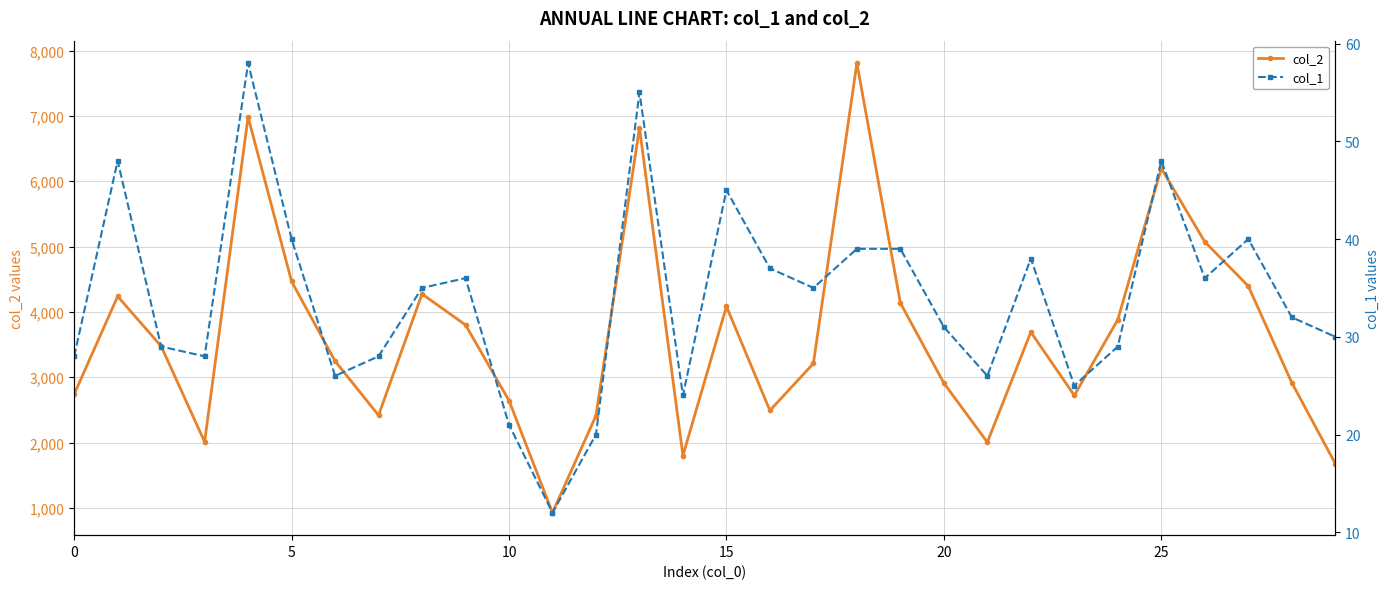

What is the total value across all series at 14?

1826